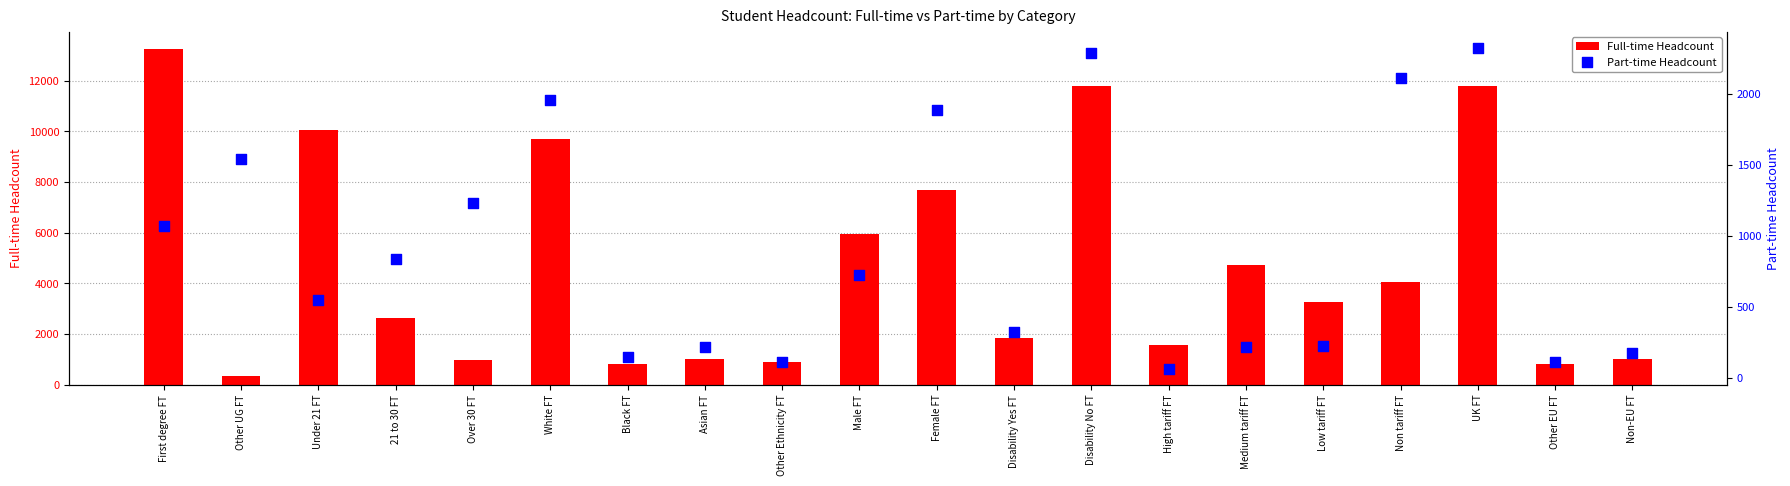

Which series has the widest spread of Y values?

Full-time Headcount